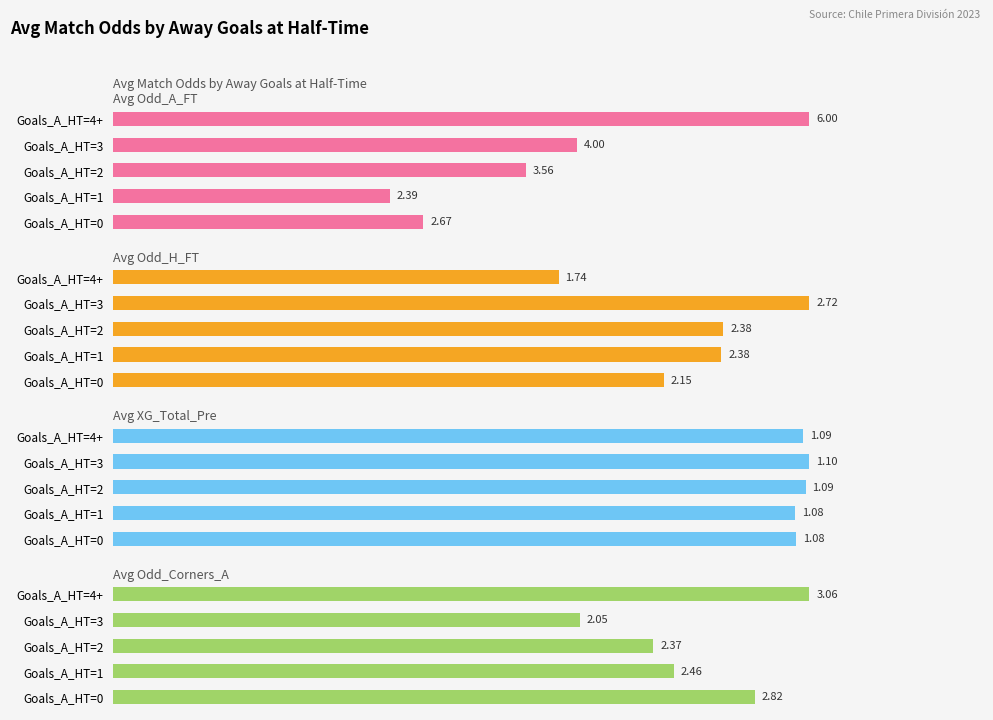

What is the spread (max minus min) of values at Goals_A_HT=2?

2.5